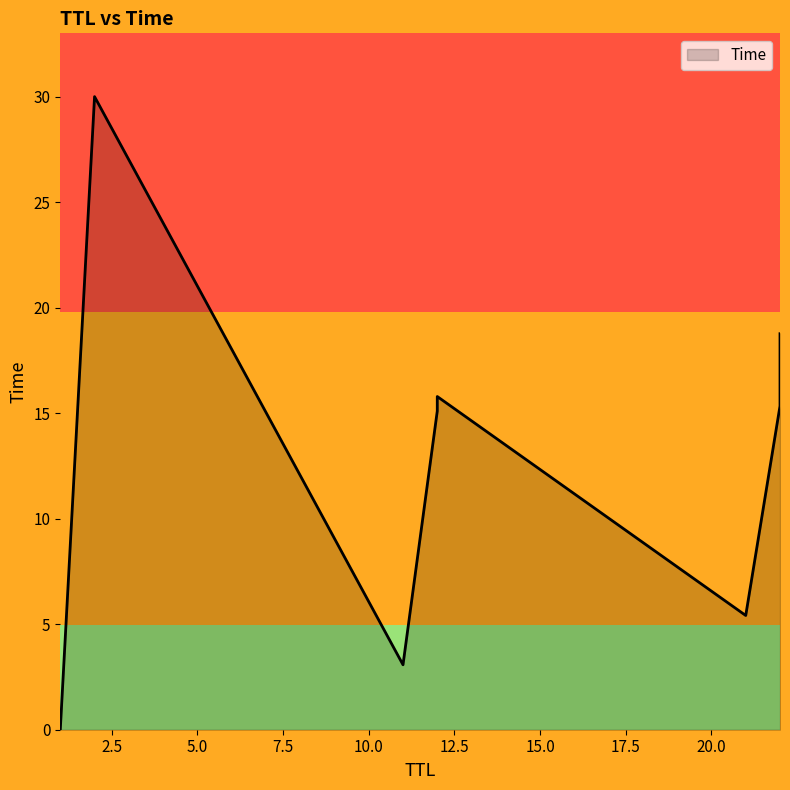

What is the ratio of the value at 22 to the value at 21?

2.8